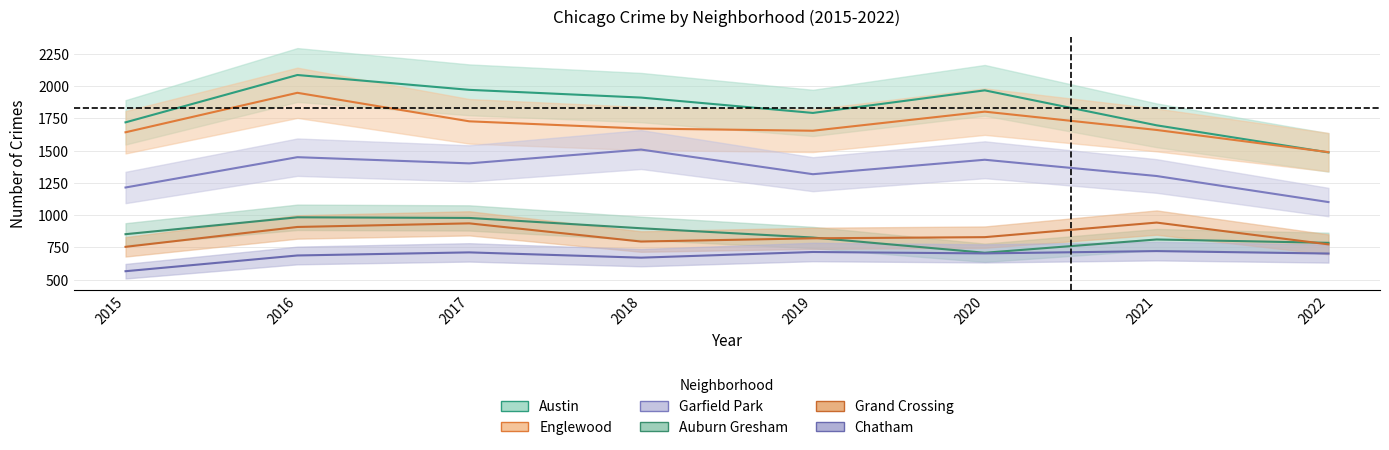

The value of Auburn Gresham at 2020 is 708. True or false?

True